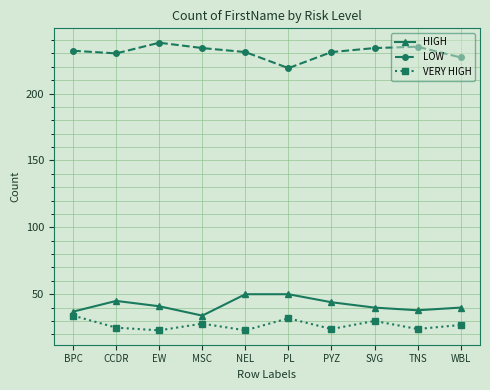

True or false: LOW has a value of 375 at NEL.

False